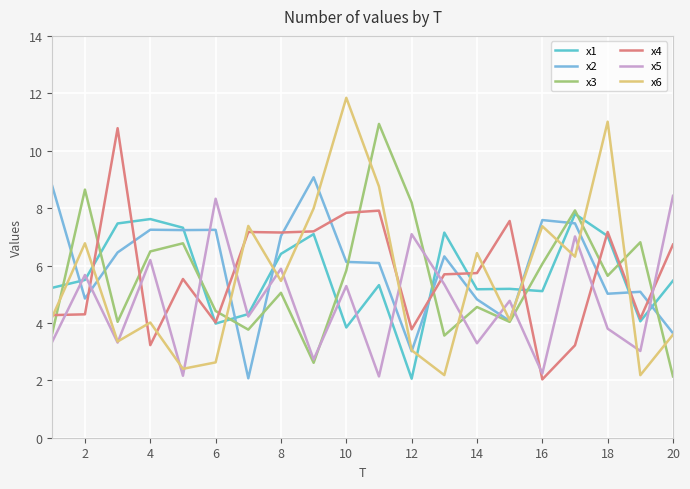

How many categories are shown in the chart?

20